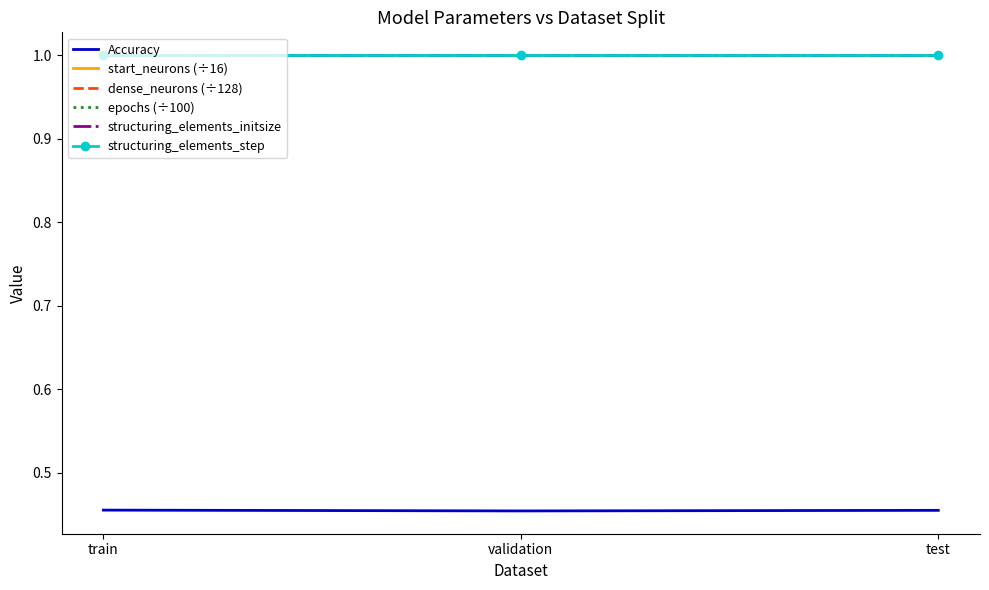

Reading left to right, list all the values displayed in this chart.

Accuracy: train=0.5	validation=0.5	test=0.5
start_neurons (÷16): train=1.0	validation=1.0	test=1.0
dense_neurons (÷128): train=1.0	validation=1.0	test=1.0
epochs (÷100): train=1.0	validation=1.0	test=1.0
structuring_elements_initsize: train=1.0	validation=1.0	test=1.0
structuring_elements_step: train=1.0	validation=1.0	test=1.0